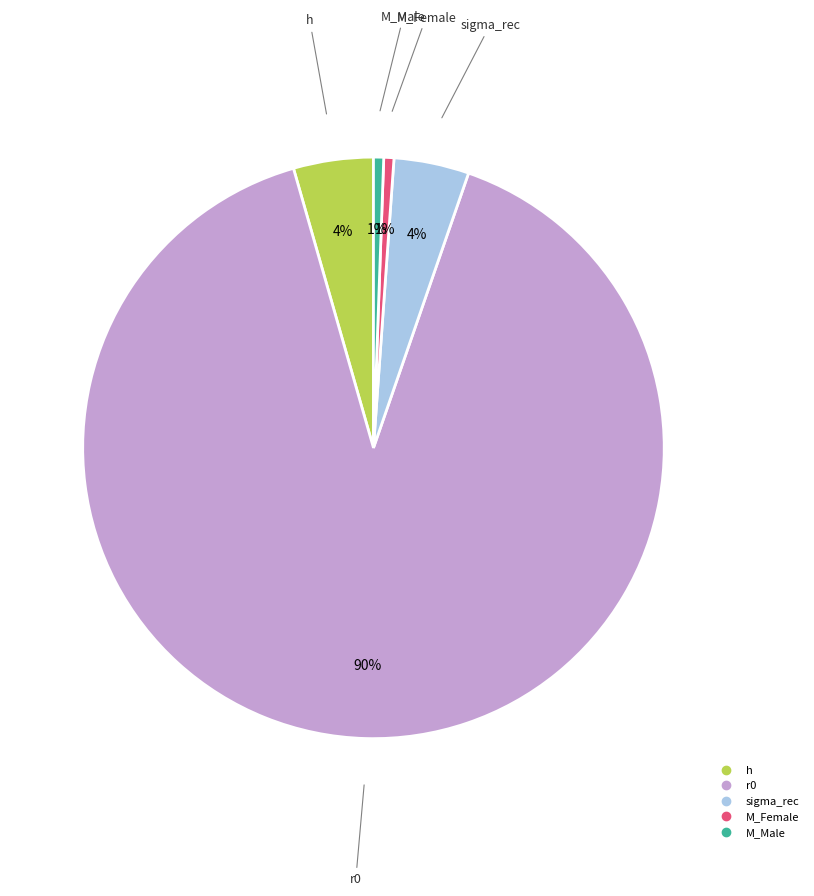

Count the number of slices in the pie.

5